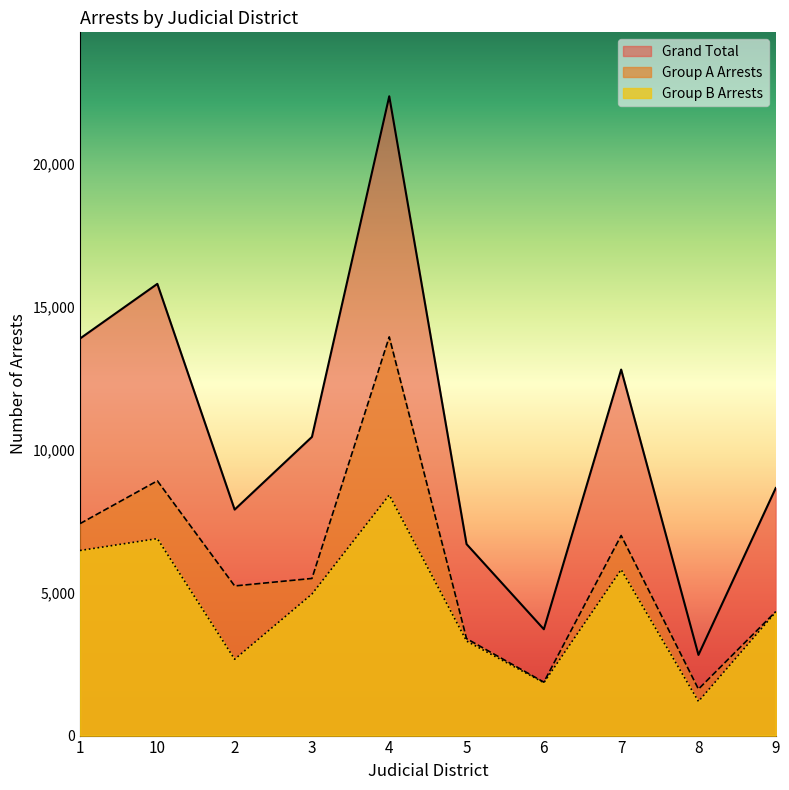

What is the maximum value for Group A Arrests?

13935